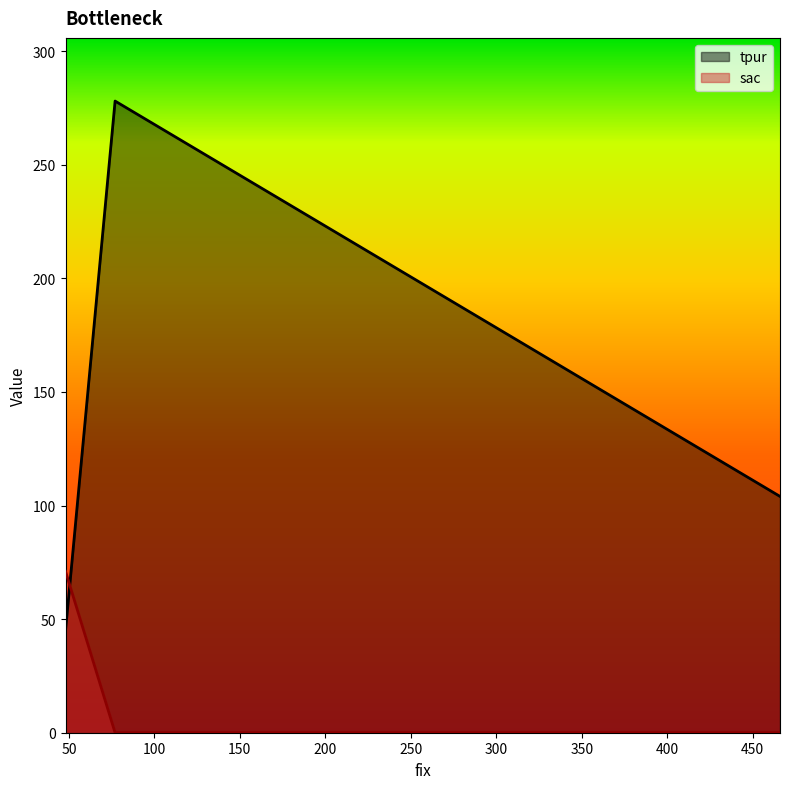

Rank the series by their maximum value, from highest to lowest.

tpur, sac